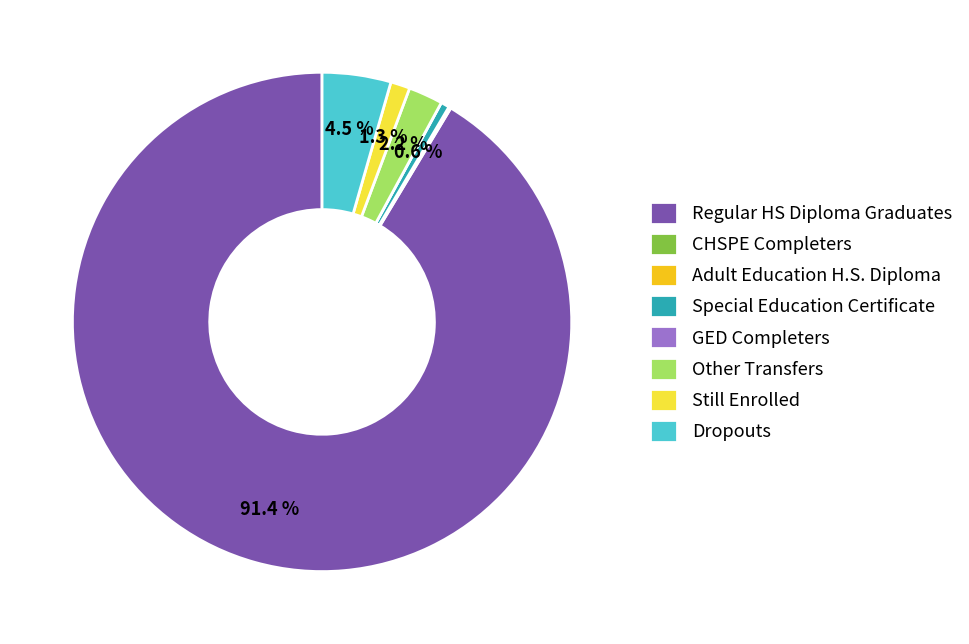

Do Dropouts and Regular HS Diploma Graduates together represent more than half of the pie?

Yes